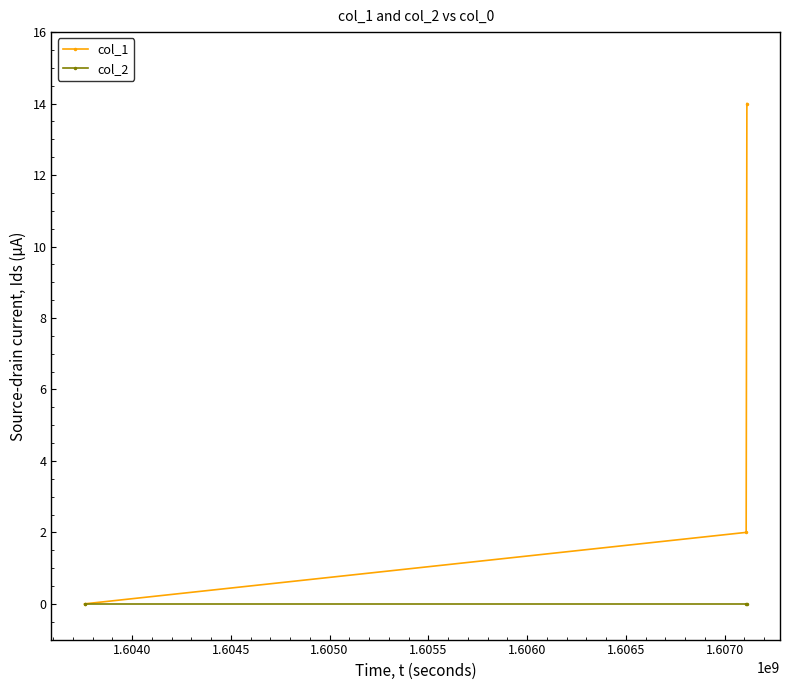

Rank the series by their maximum value, from lowest to highest.

col_2, col_1